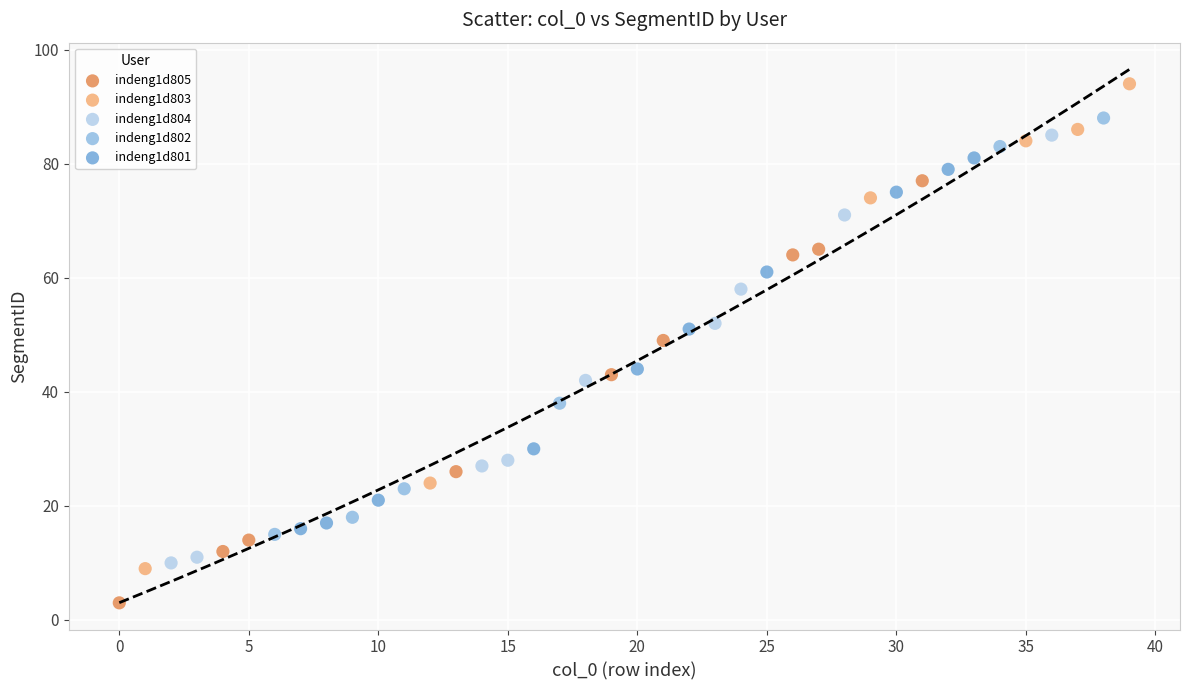

Which series contains the lowest Y value?

indeng1d805